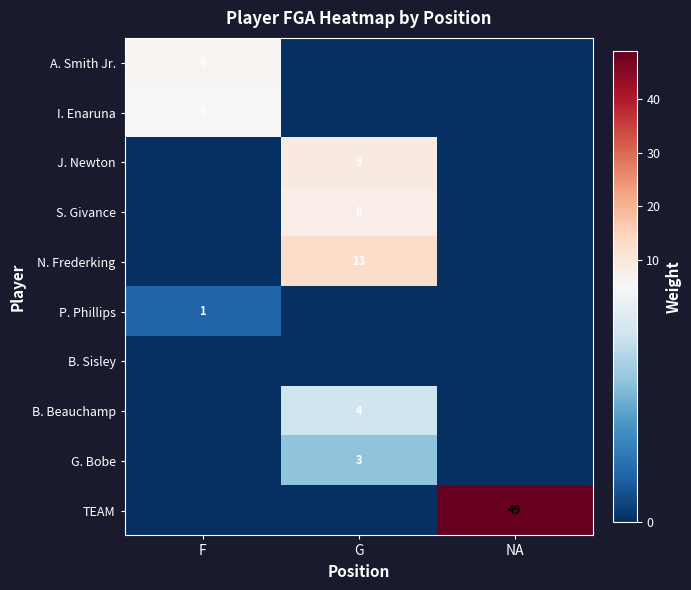

Is it true that S. Givance equals 5 at G?

False